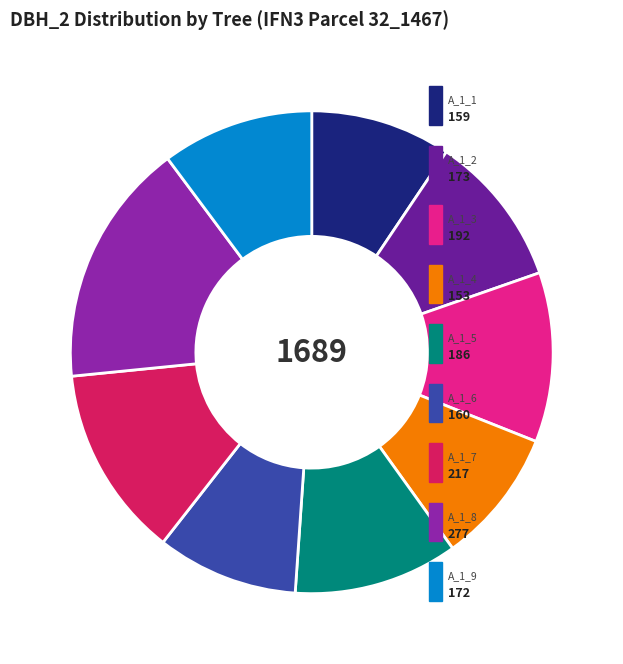

Is there a majority slice in this chart?

No